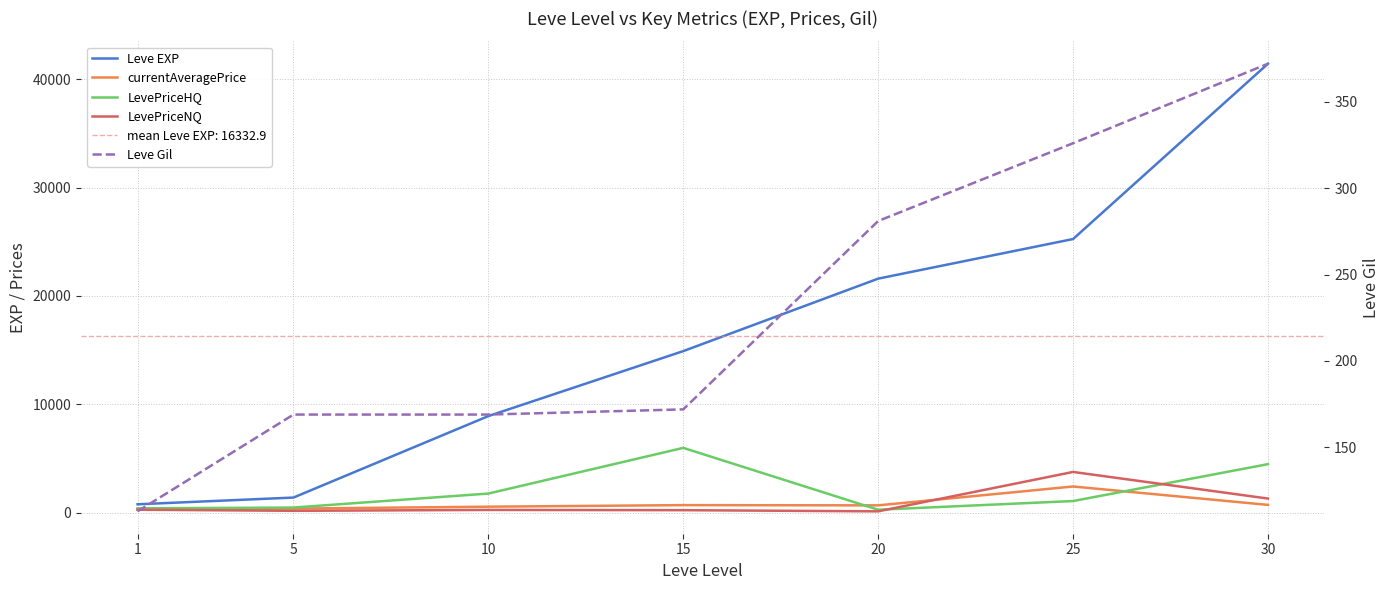

What is the difference between the maximum and minimum values in the LevePriceNQ series?

3631.7